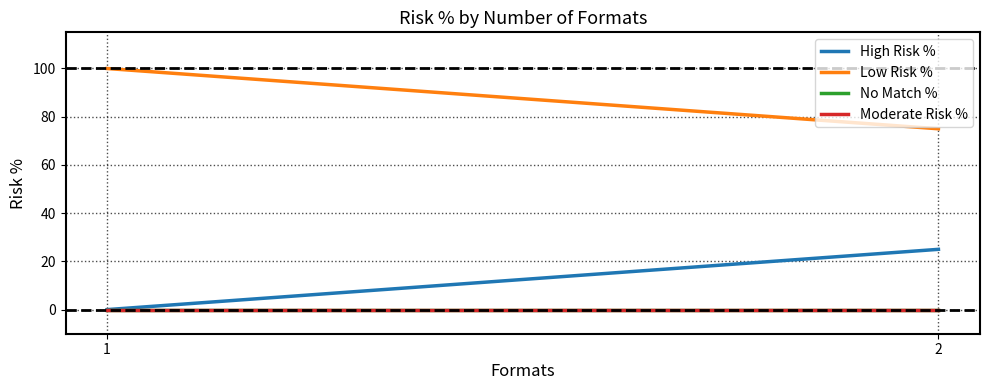

At which label is No Match % closest to 0?

1